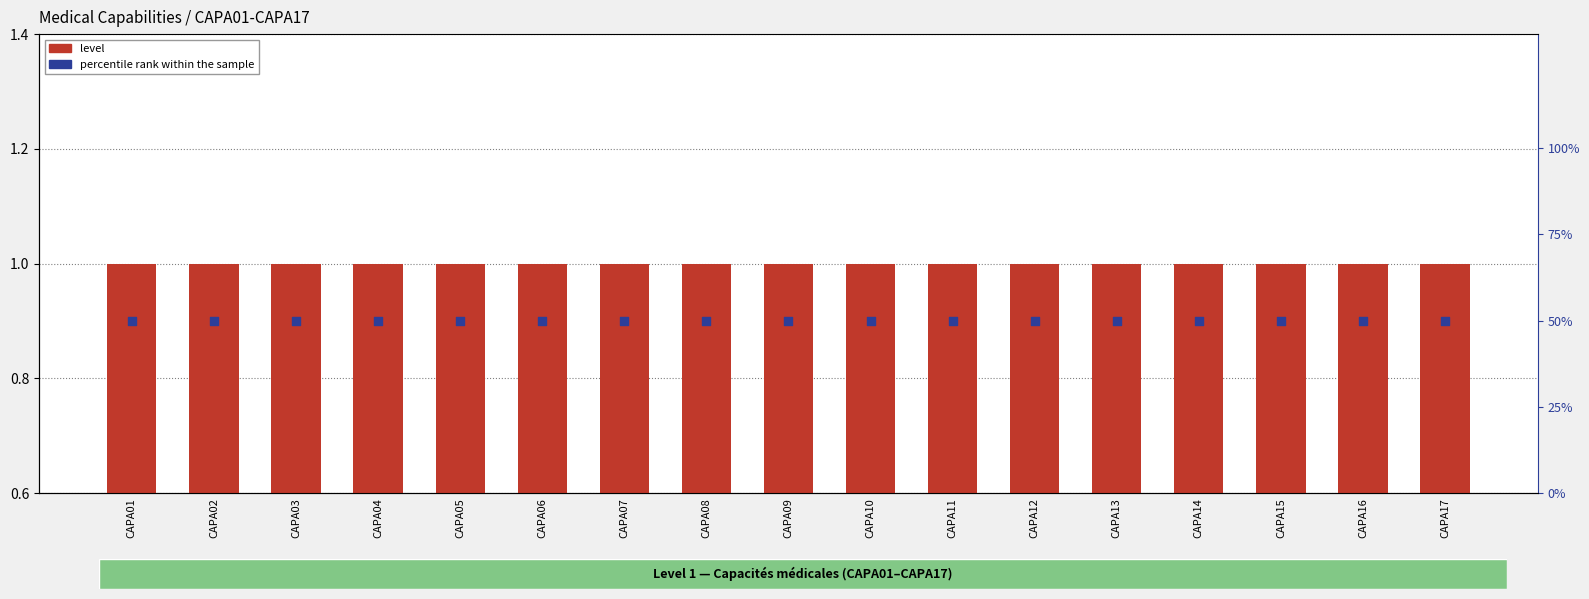

At how many categories does at least one series exceed 22?

17